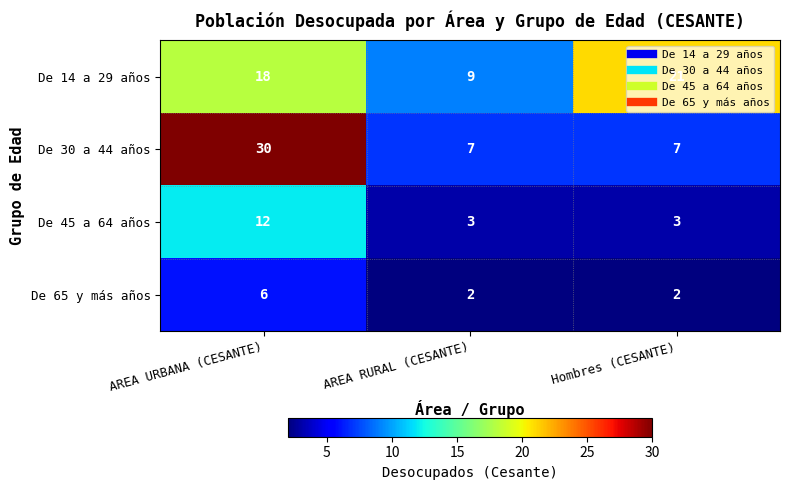

What is the greatest value displayed?

30